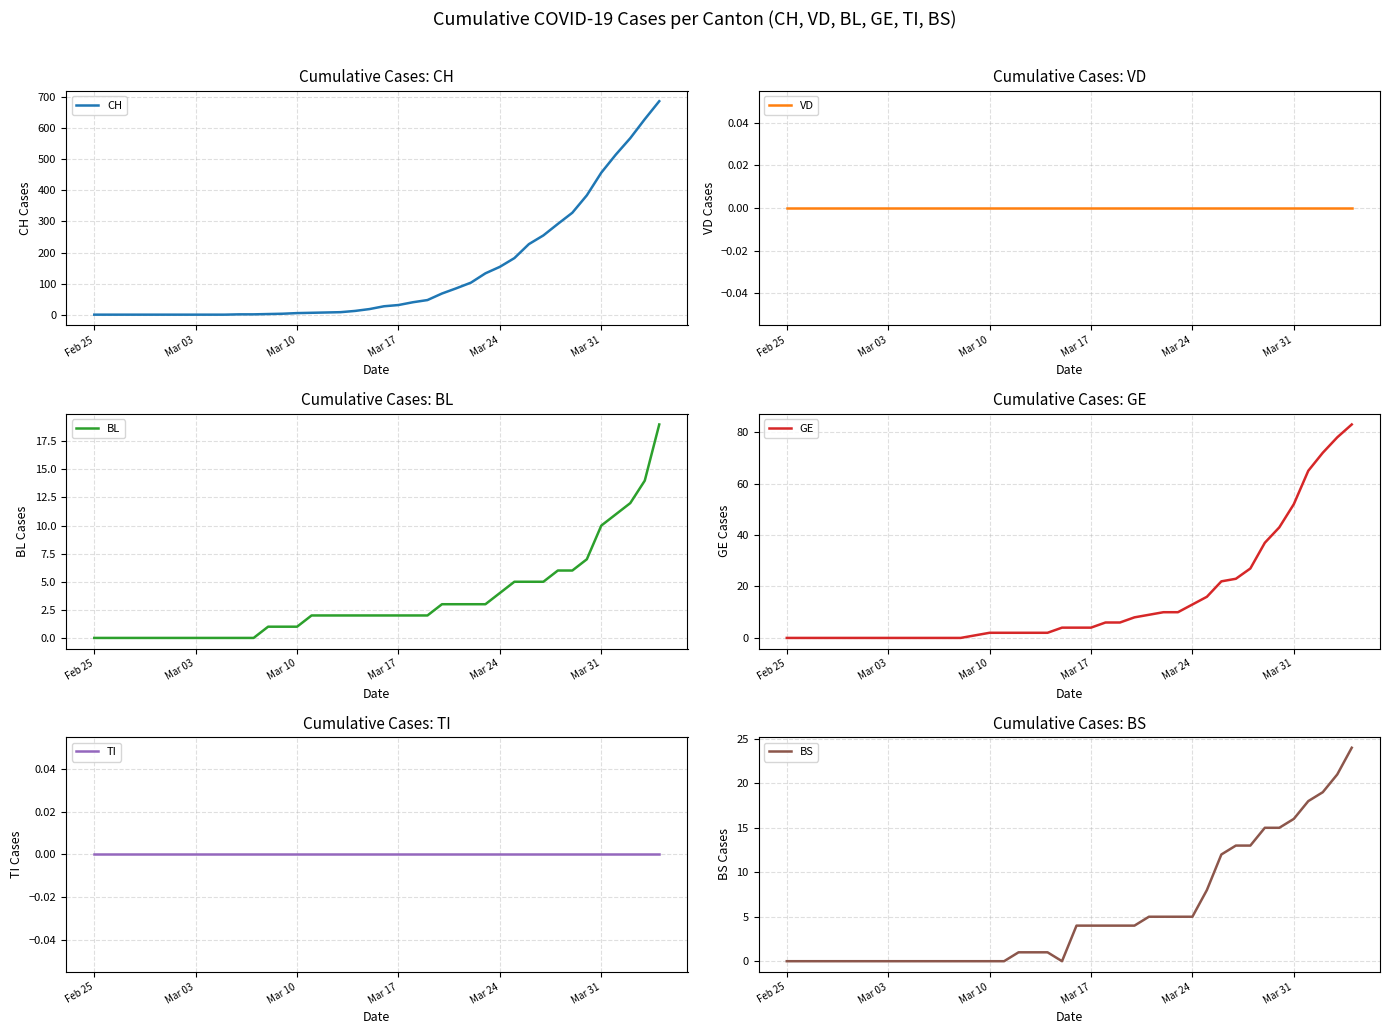

At which label is BL closest to 9?

Mar 31